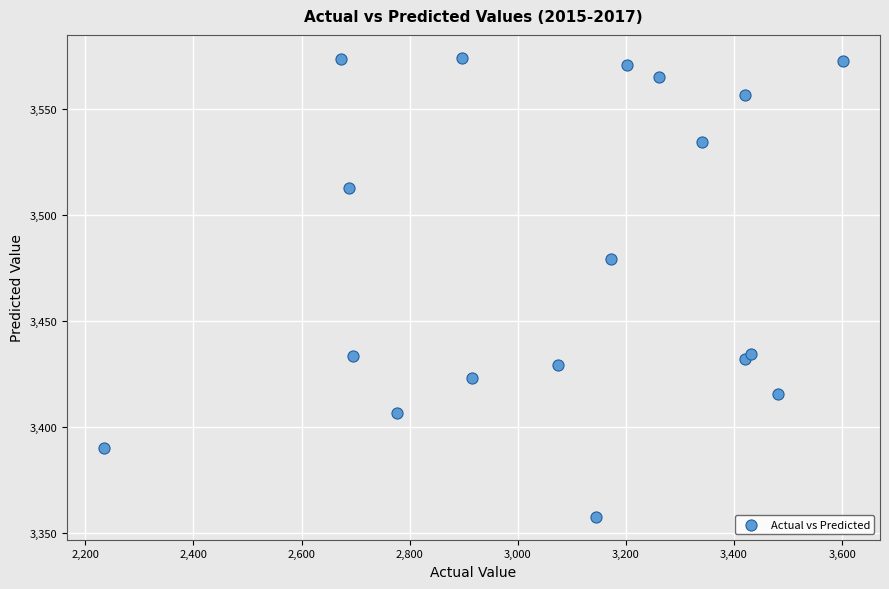

What Y value in the scatter plot is closest to 3465?

3479.2